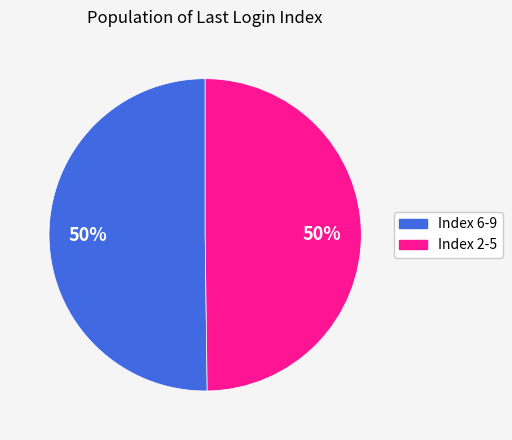

To the nearest percent, what is the average slice percentage?

50%